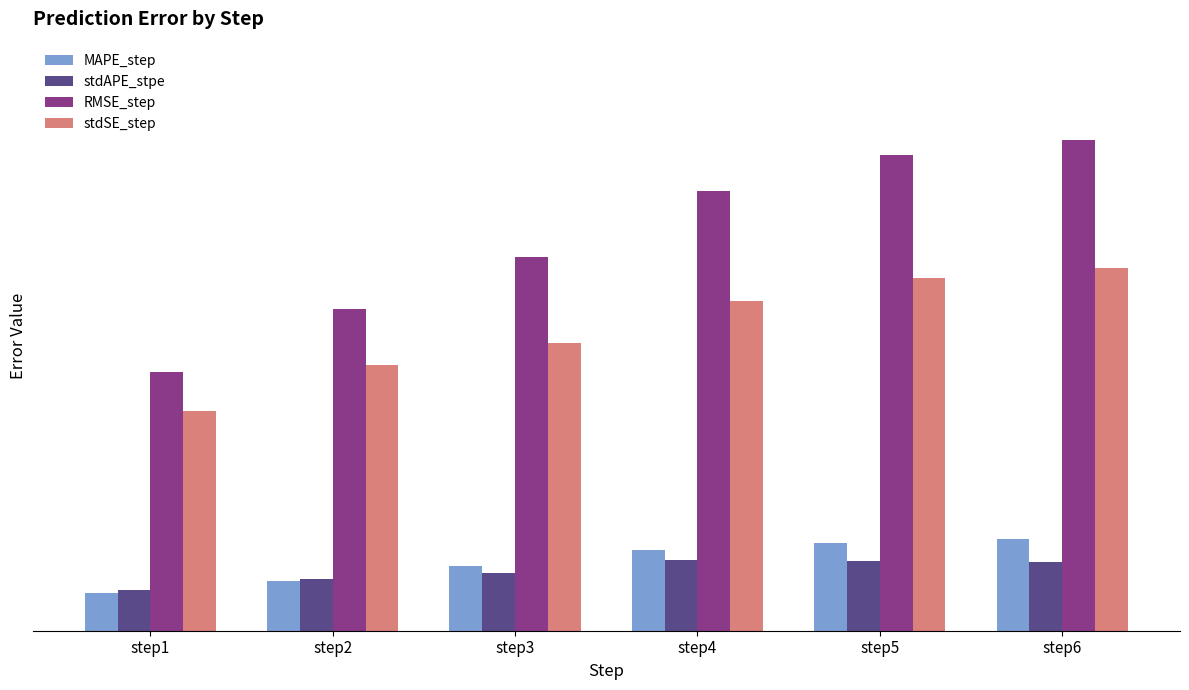

True or false: RMSE_step has a value of 0.6 at step2.

True